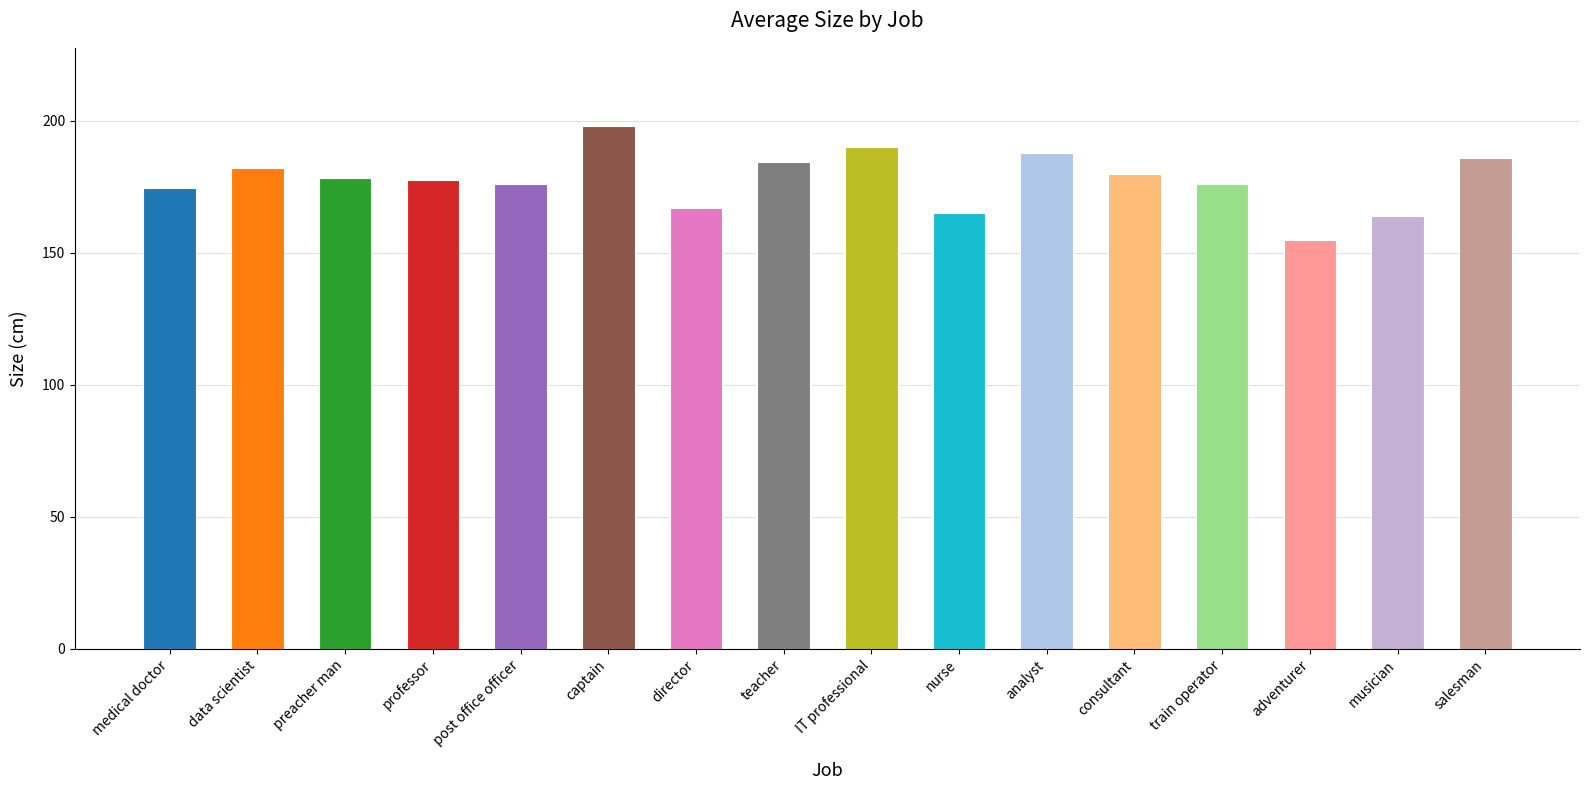

Which category has the highest value across all series?

captain